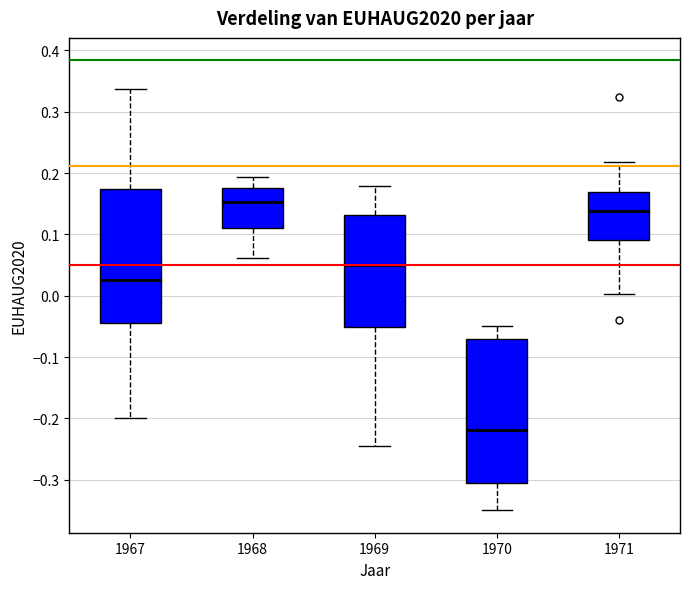

Where is the lower edge of the box at x = 1970 on the y-axis? The values are not printed on the chart, so give them approximately, as read against the axis.

-0.31